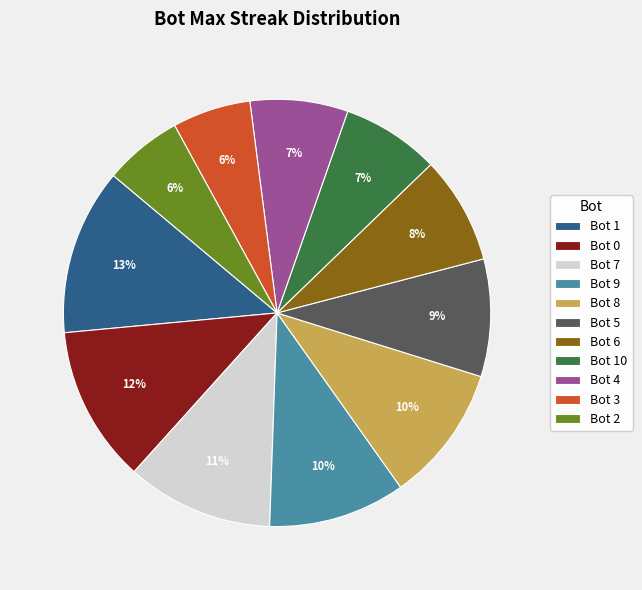

To the nearest percent, what is the difference between the largest and smallest slice percentages?

7%